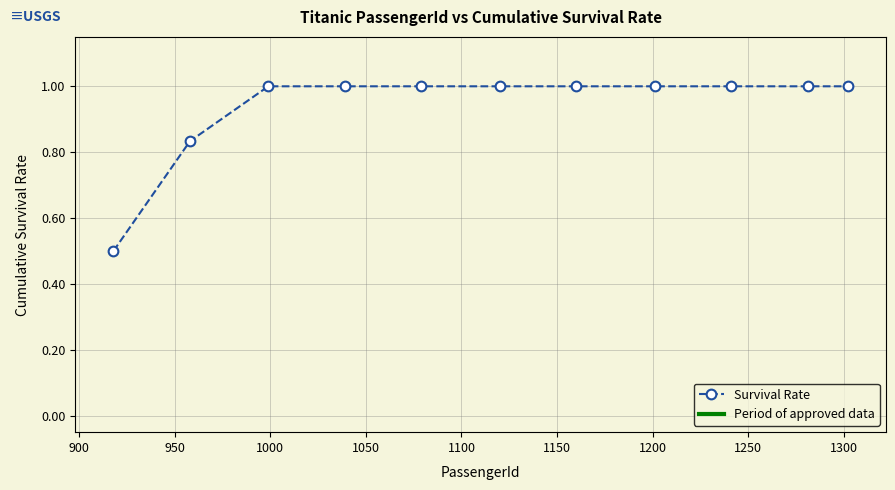

What is the average value?

0.9